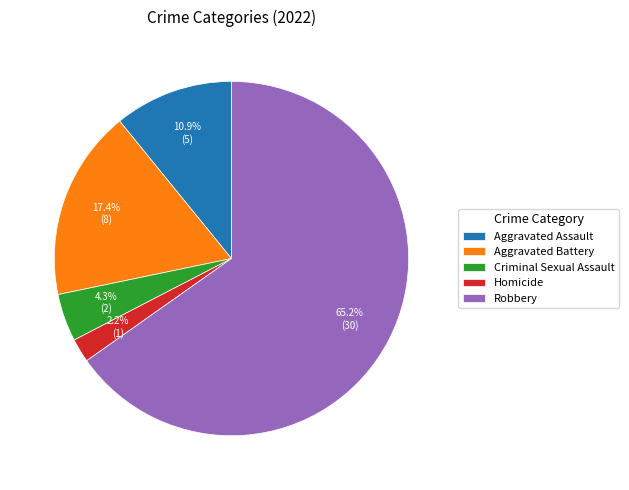

To the nearest percent, what is the combined percentage of Aggravated Battery and Criminal Sexual Assault?

22%